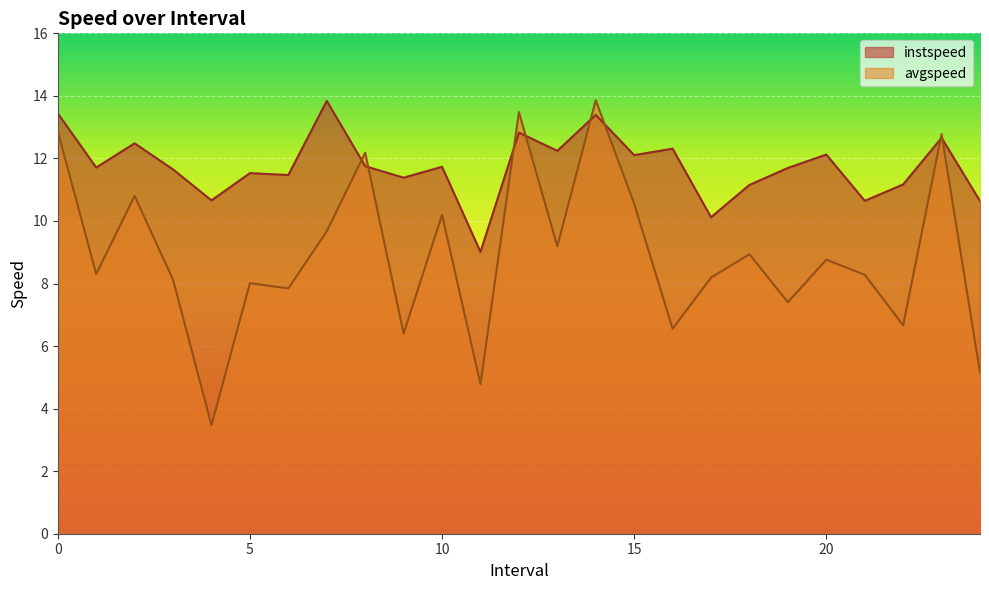

At which label does instspeed reach its minimum?

11.0